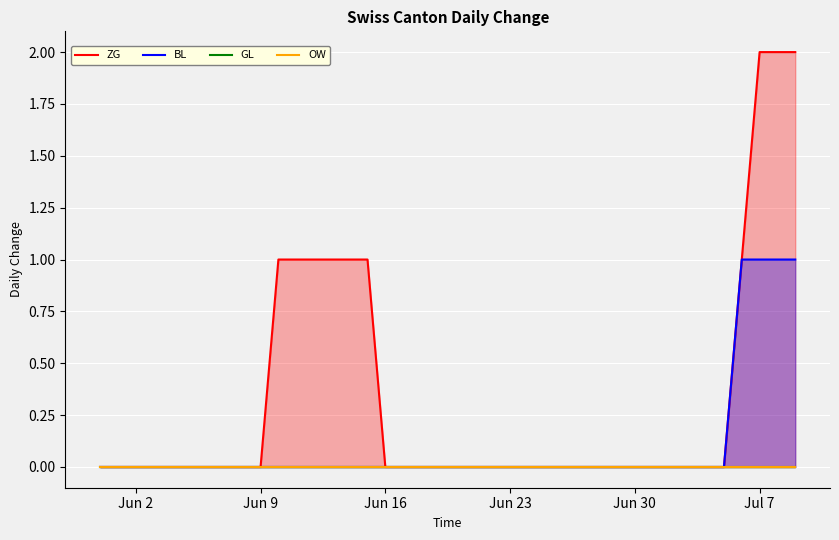

List the series in order of their peak value, lowest first.

GL, OW, BL, ZG